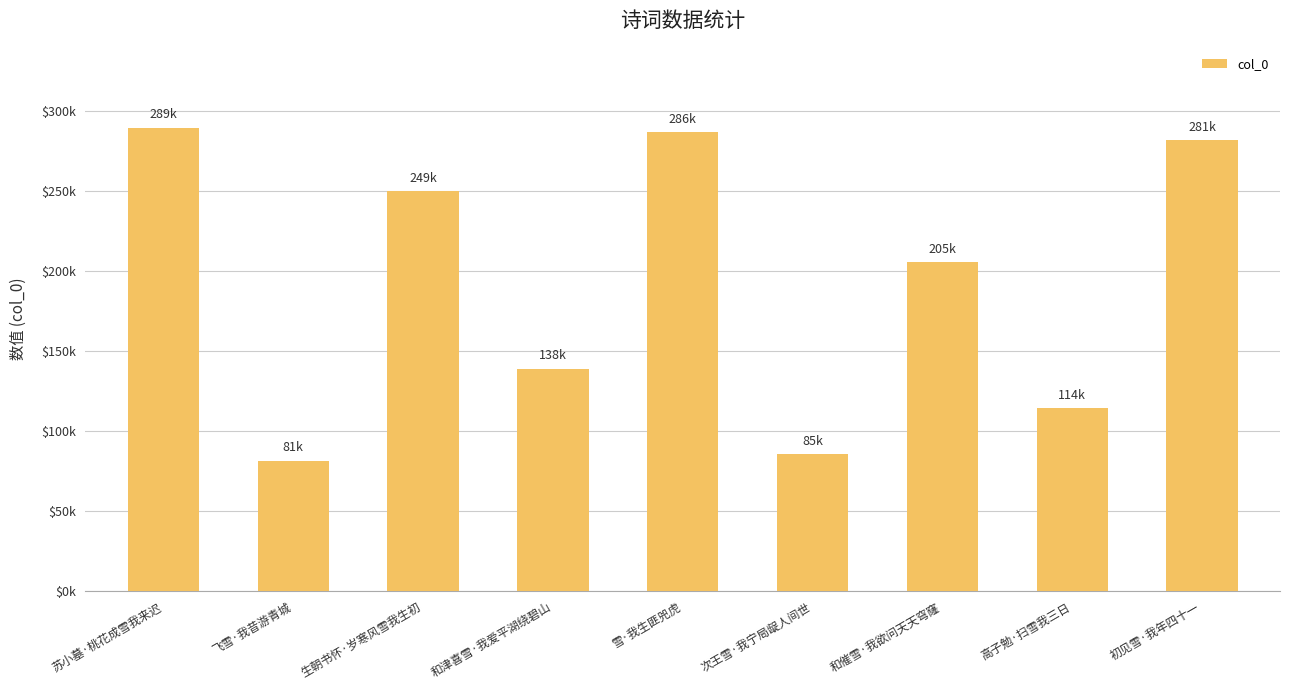

List the labels in order of value, largest first.

苏小墓·桃花成雪我来迟, 雪·我生匪兕虎, 初见雪·我年四十一, 生朝书怀·岁寒风雪我生初, 和催雪·我欲问天天穹窿, 和津喜雪·我爱平湖绕碧山, 高子勉·扫雪我三日, 次王雪·我宁局龊人间世, 飞雪·我昔游青城